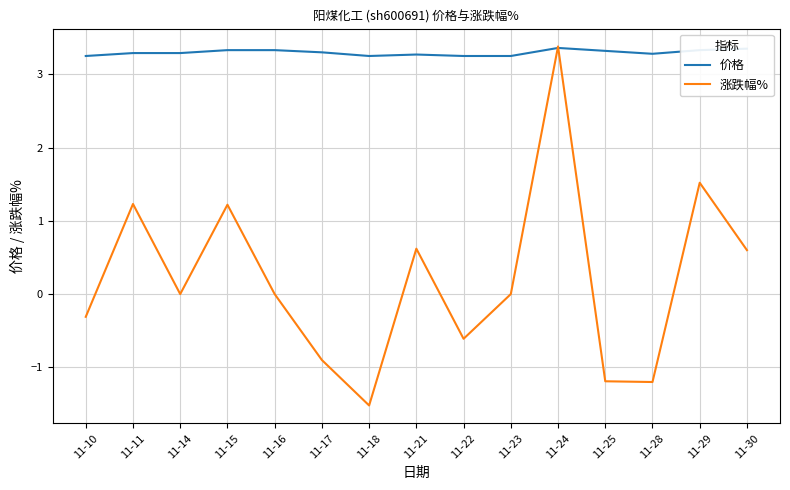

At 11-22, list the series in order from smallest to largest.

涨跌幅%, 价格